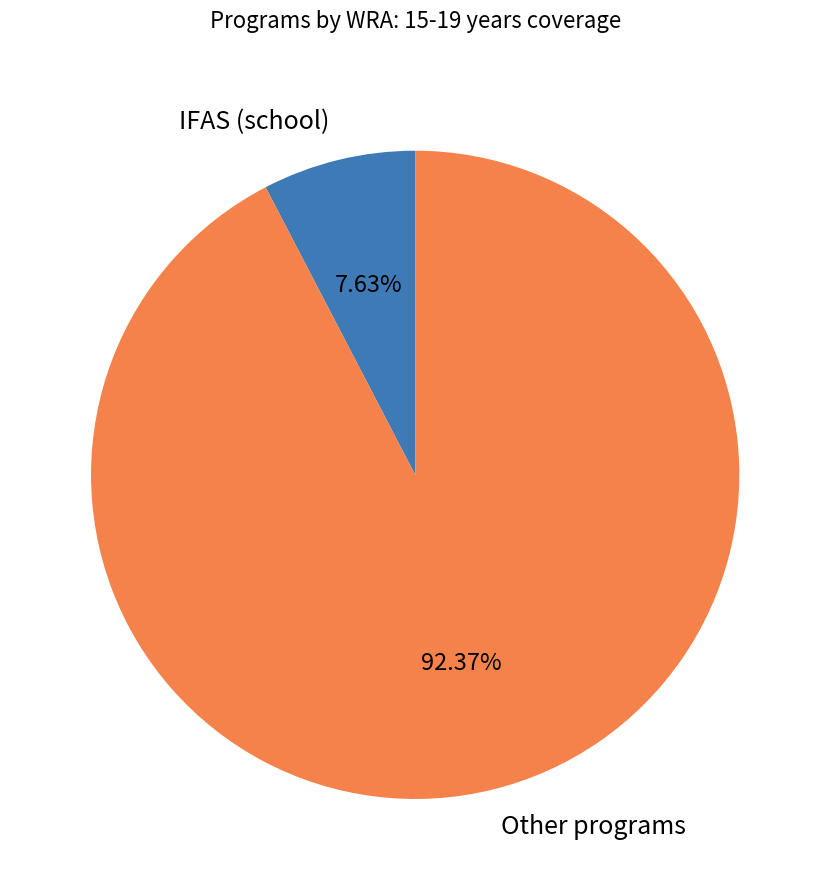

What is the ratio of the value at Other programs to the value at IFAS (school)?

12.1